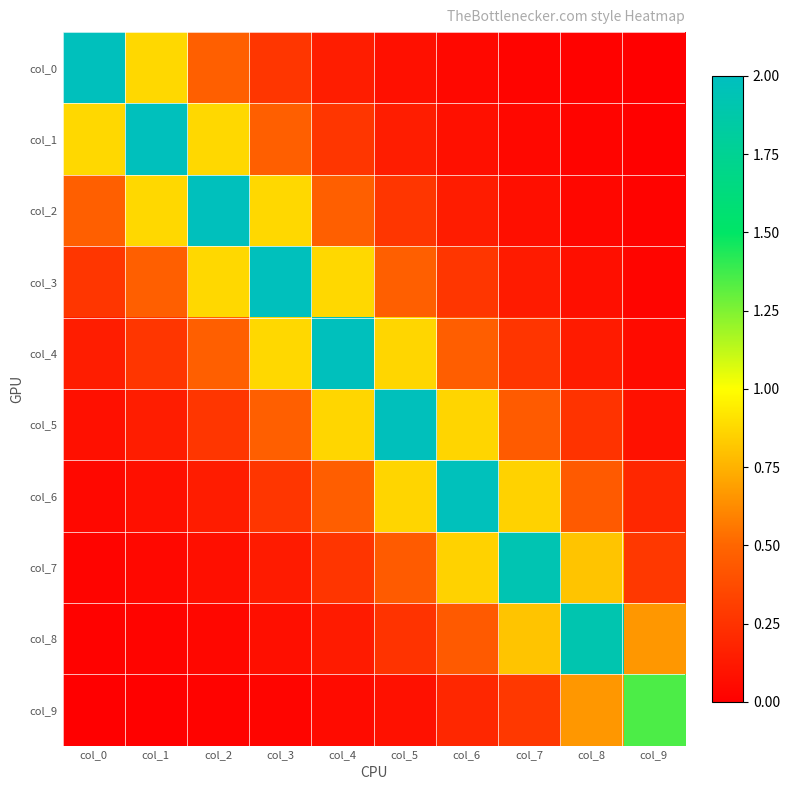

At which category is the sum across all series the highest?

col_4